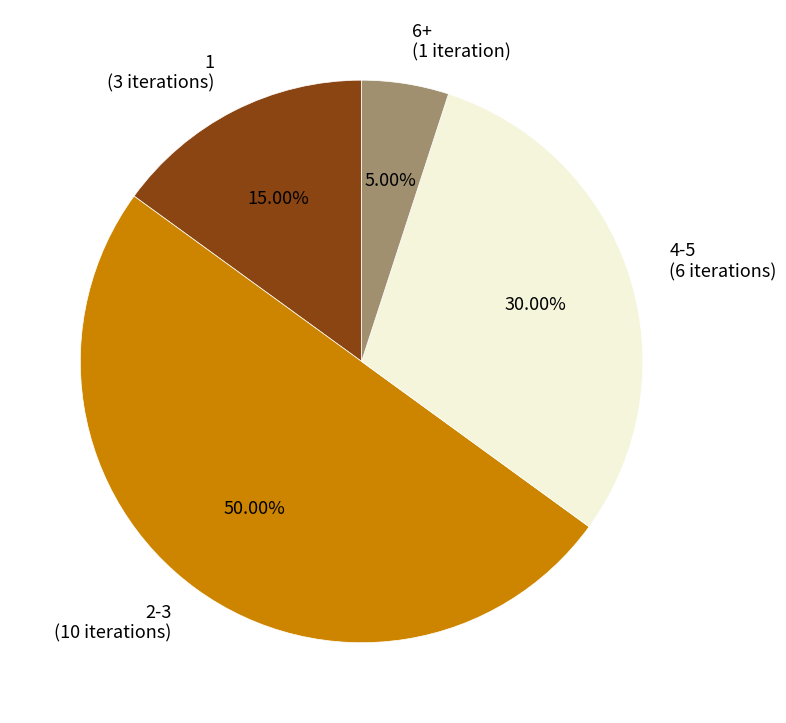

Which category has the smallest portion of the pie?

6+ (1 iteration)